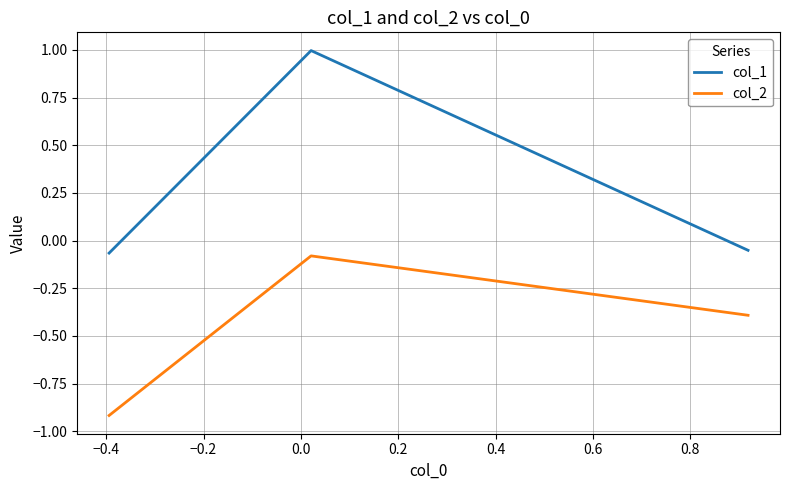

Which series has the largest range (max minus min)?

col_1